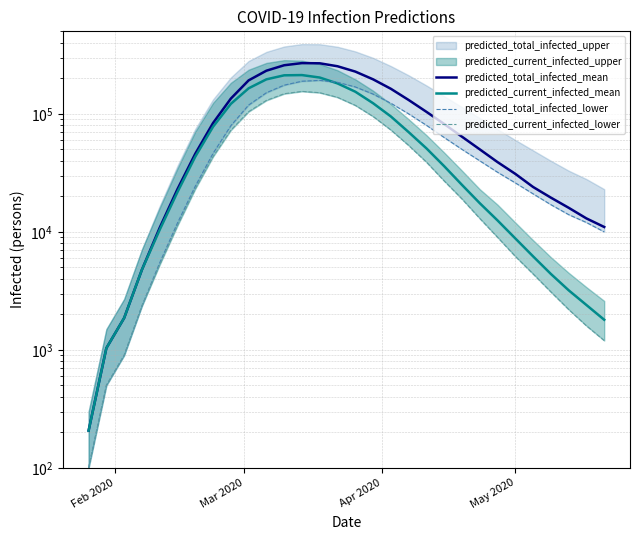

How many data points in predicted_total_infected_mean are less than 64000?

15